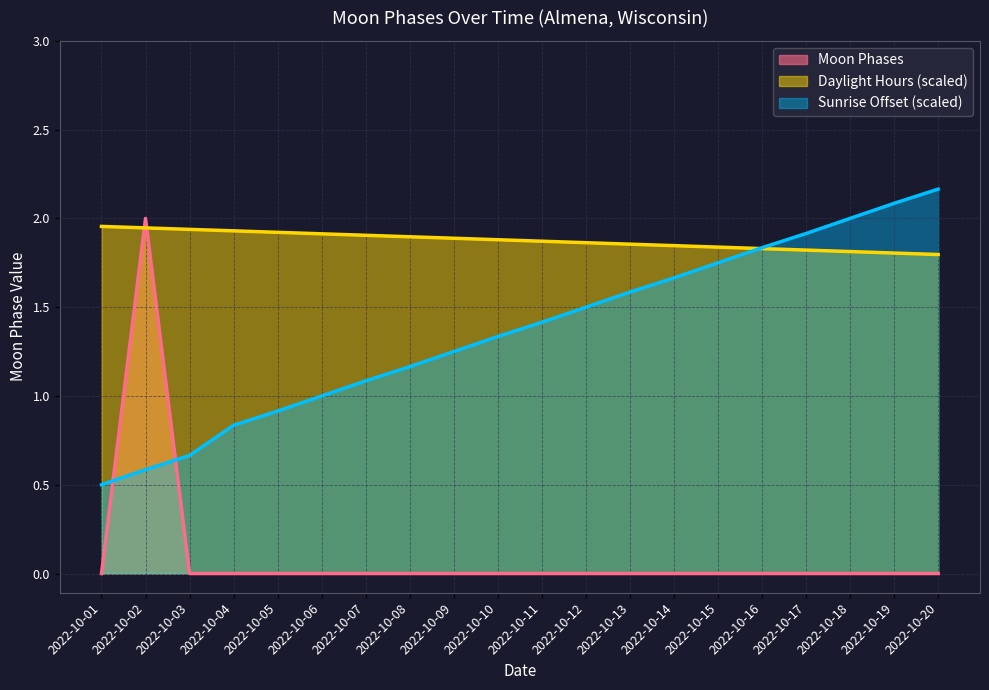

Does the chart have visible grid lines?

Yes